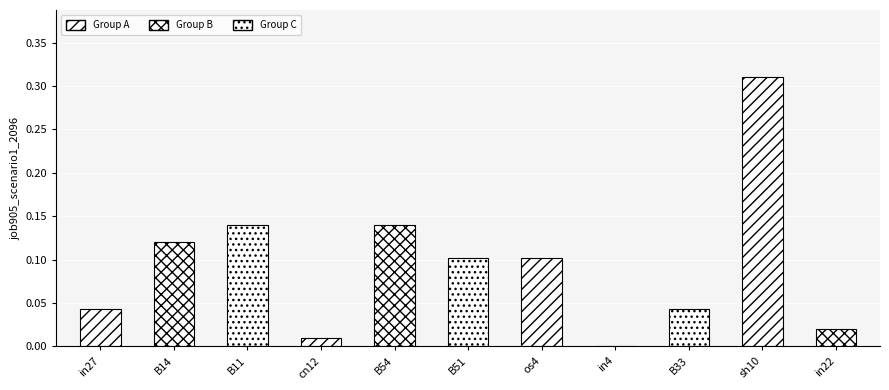

At which label is the value closest to 0?

in4